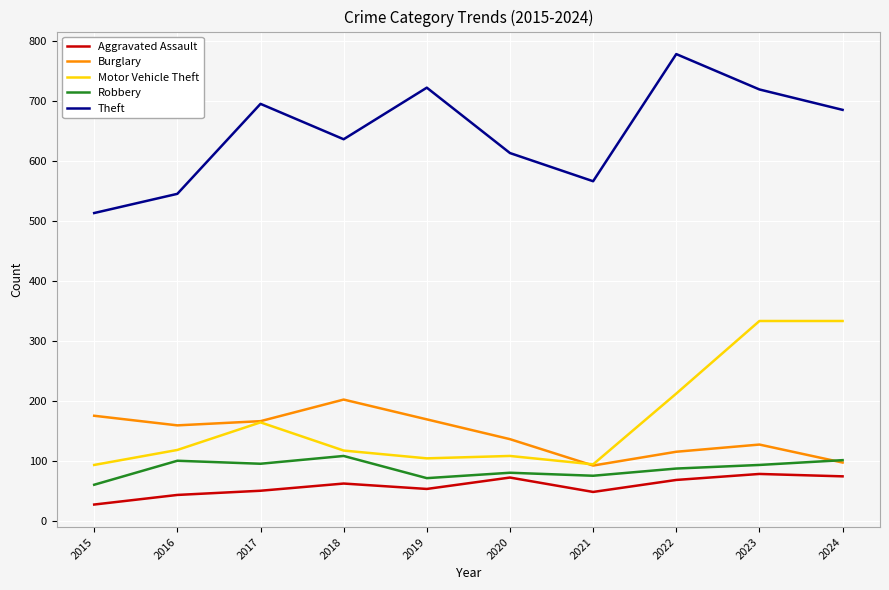

Is it true that Robbery equals 101 at 2016?

True